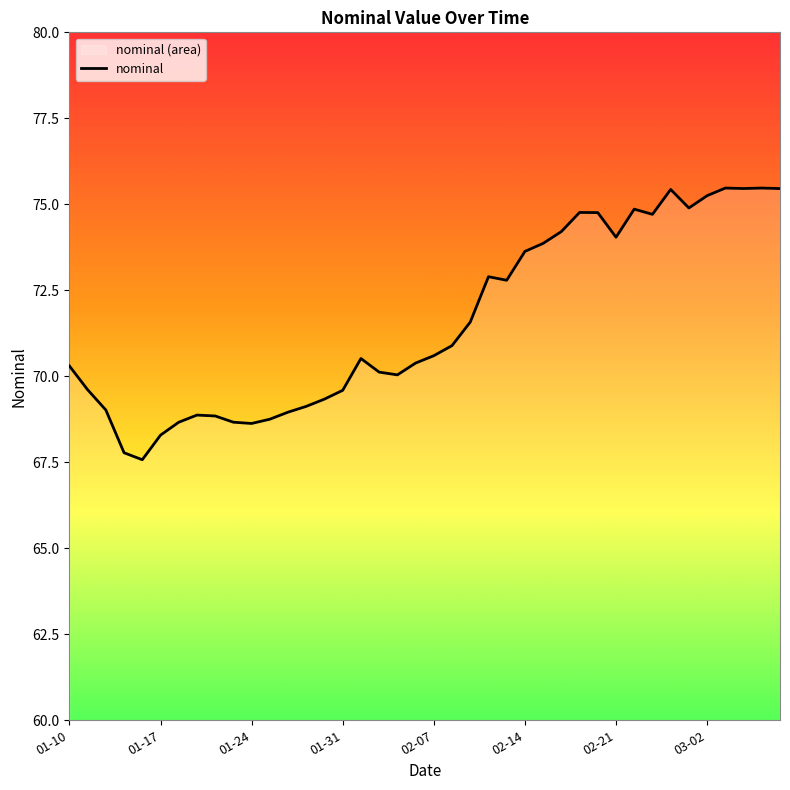

How many points are higher than both their immediate neighbors (excluding endpoints)?

8